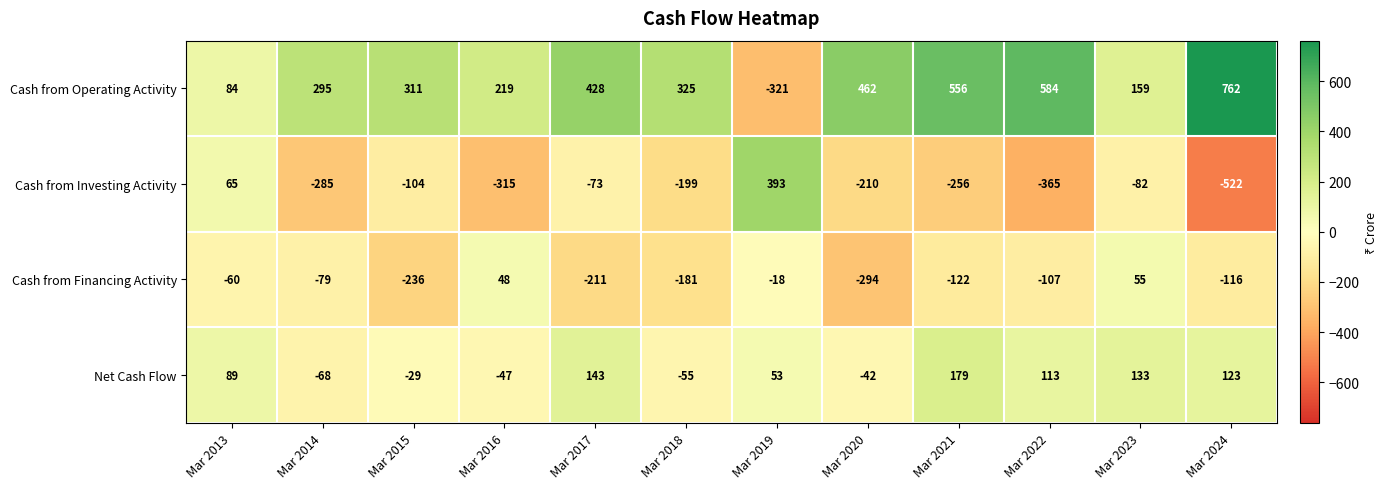

Which label corresponds to the smallest value in the chart?

Mar 2024